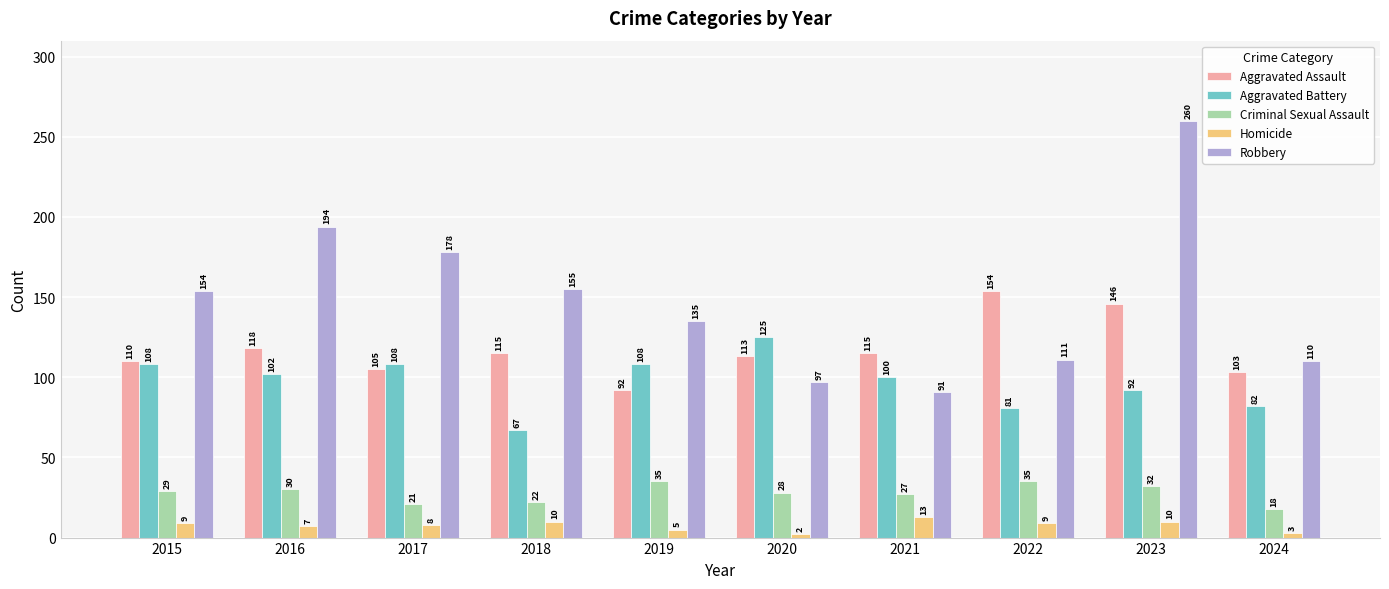

Rank the series by their maximum value, from lowest to highest.

Homicide, Criminal Sexual Assault, Aggravated Battery, Aggravated Assault, Robbery